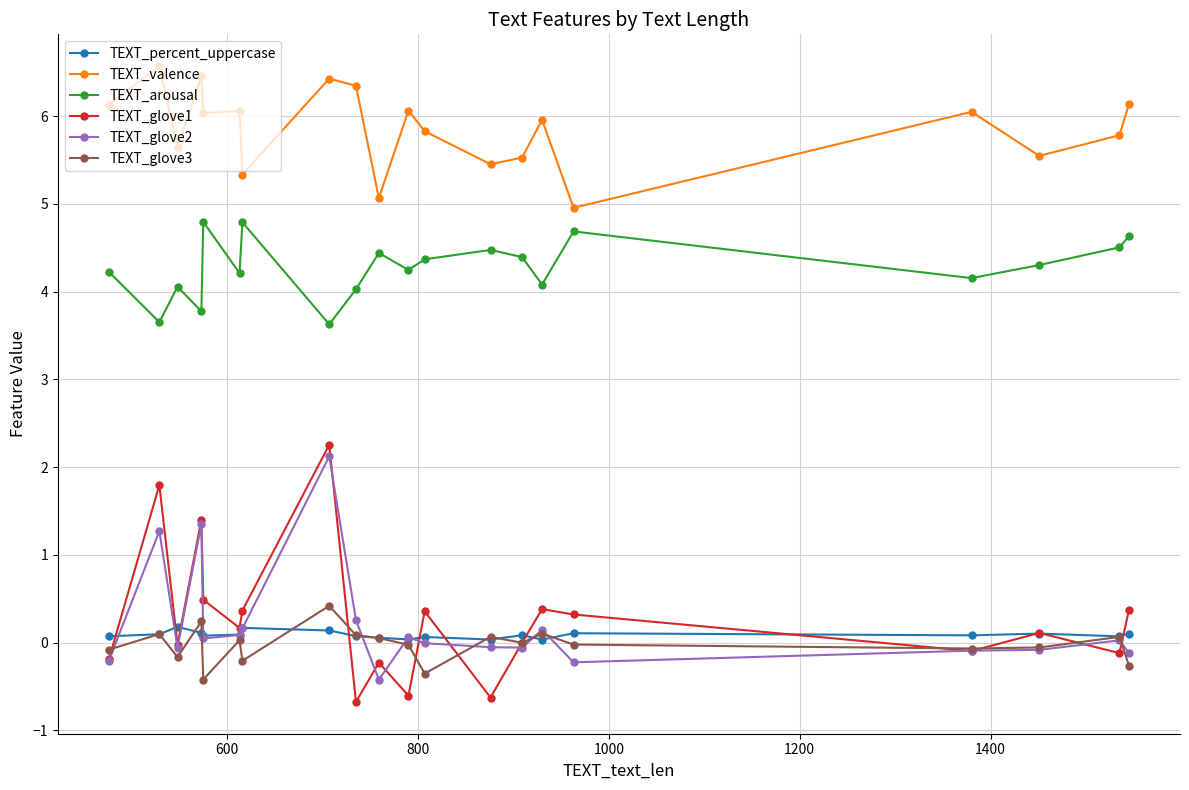

How many categories are shown in the chart?

20